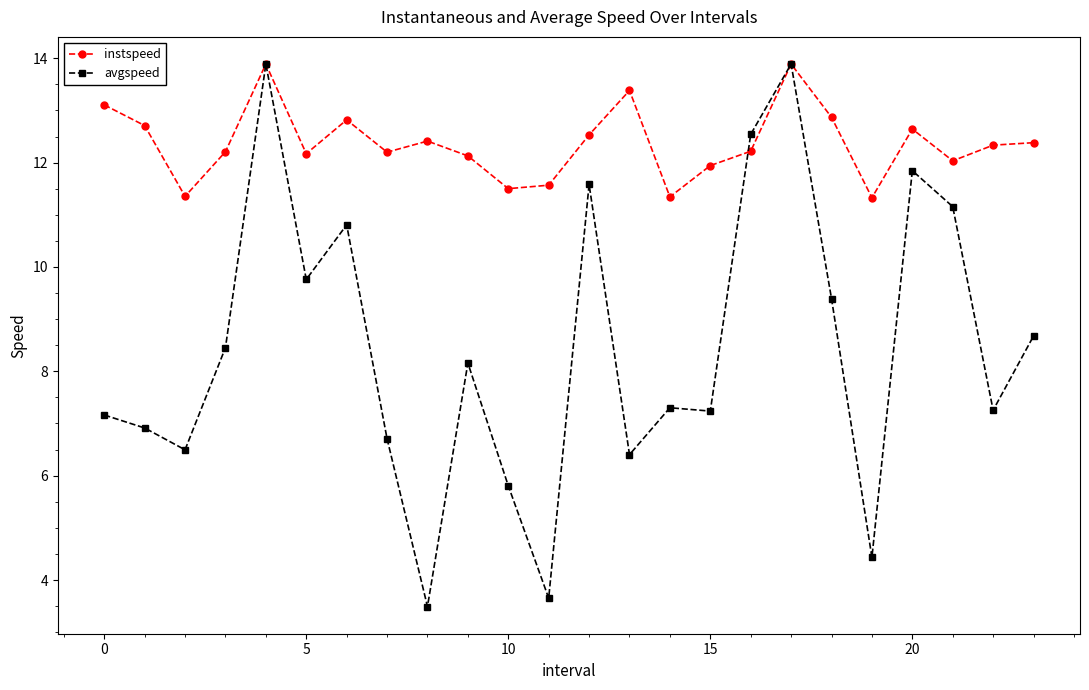

Which series has the largest total across all categories?

instspeed